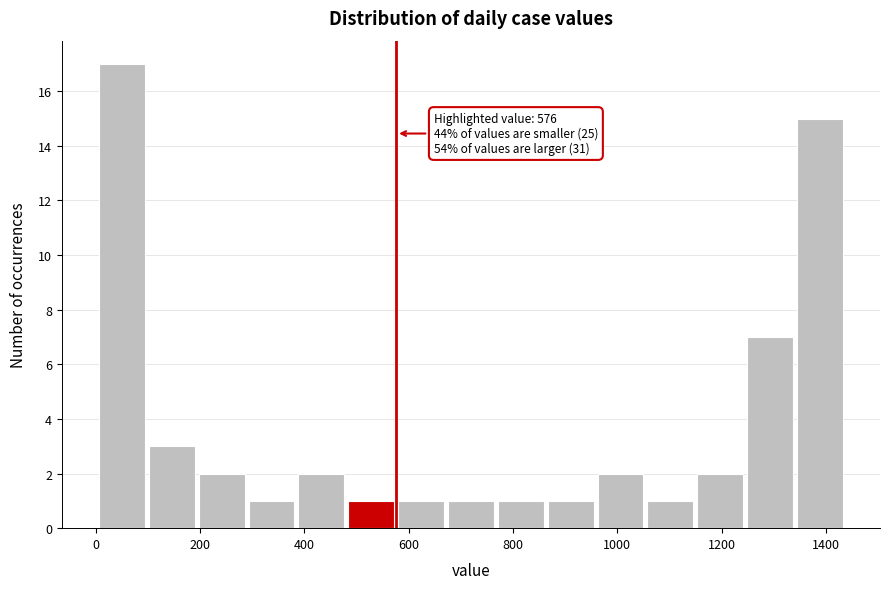

Which range on the x-axis has the tallest bar?

0 to 100